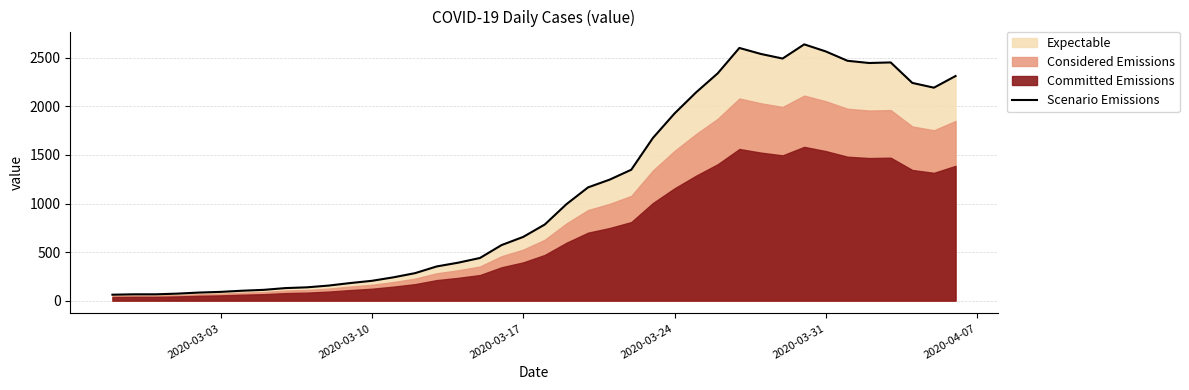

What is the minimum value for Scenario Emissions?

61